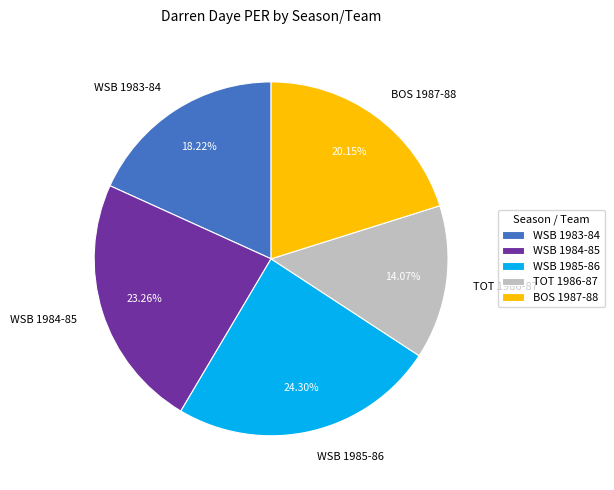

What percentage do TOT 1986-87 and WSB 1985-86 together represent?

38.4%